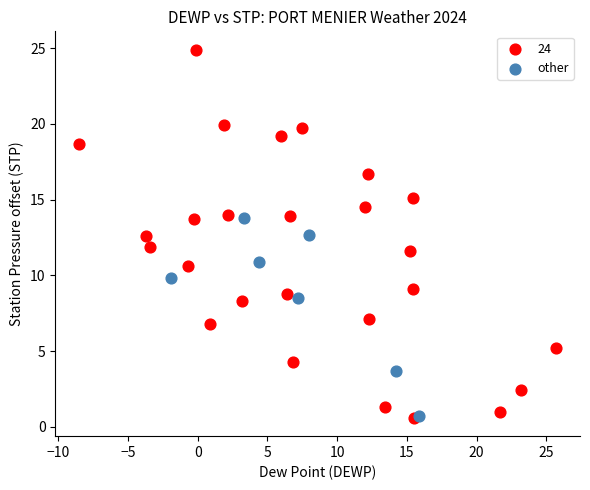

Which series contains the highest Y value?

24